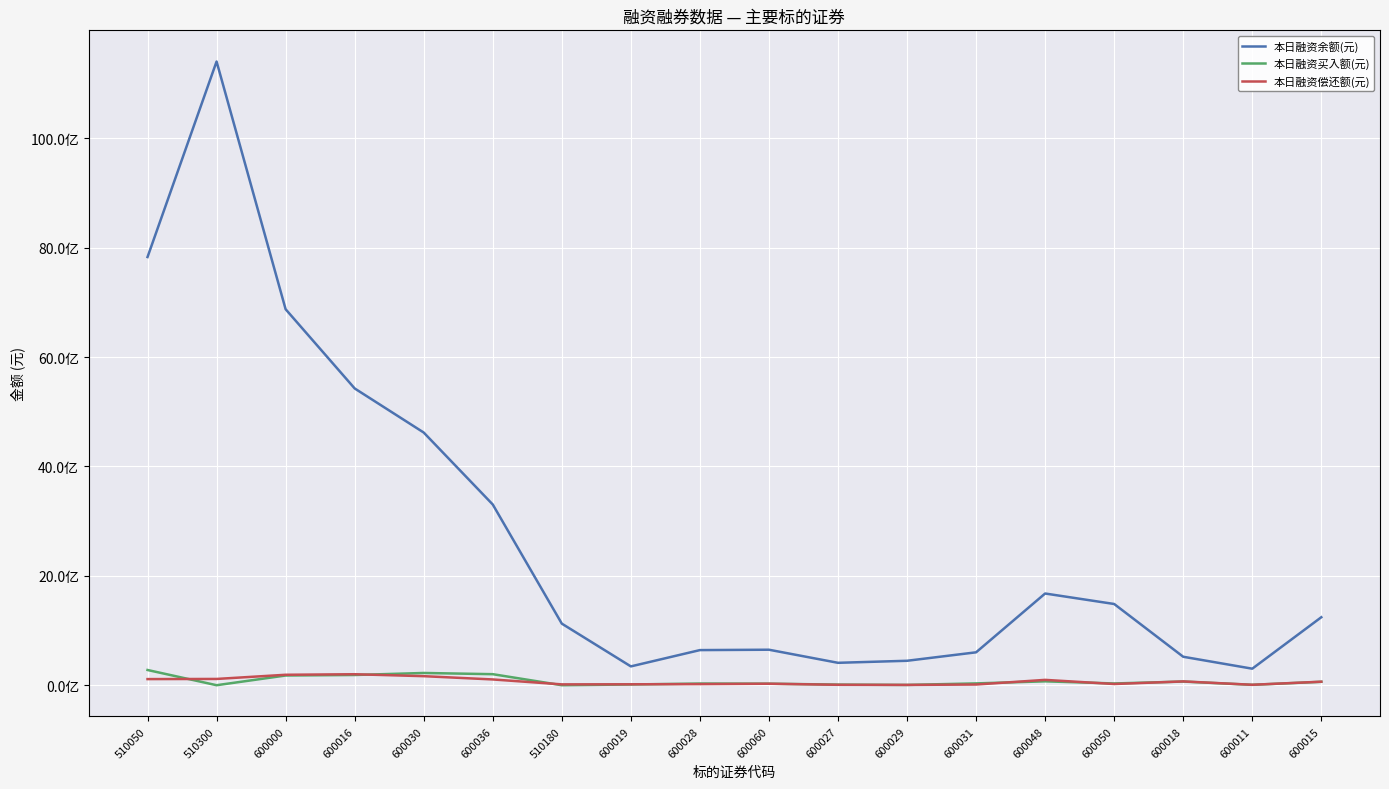

Does the chart have visible grid lines?

Yes